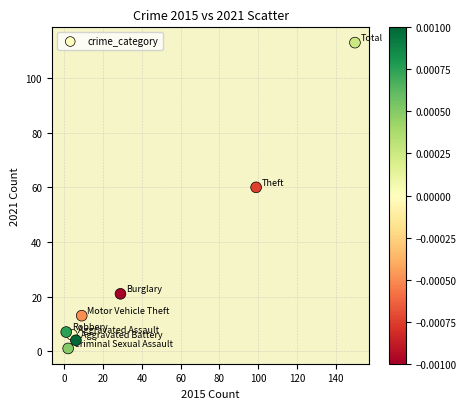

What is the range of X values (max minus min)?

149